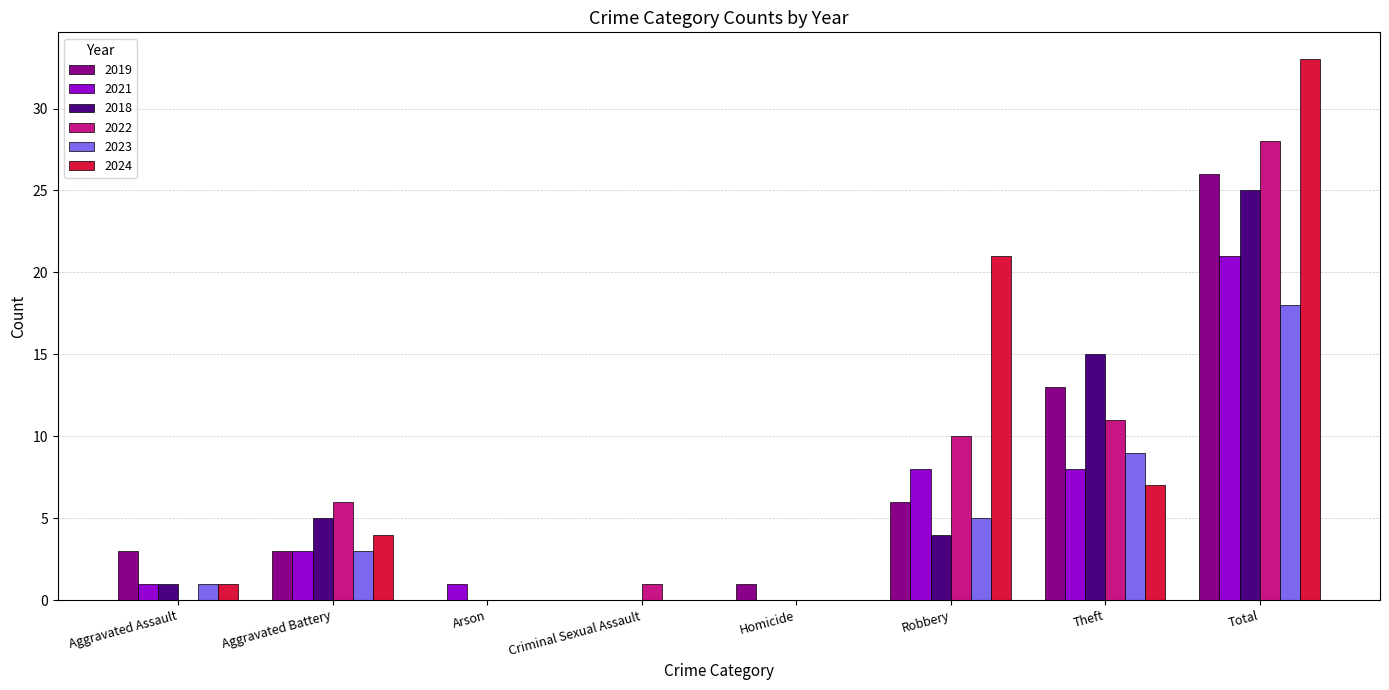

True or false: 2024 has a value of 2 at Theft.

False